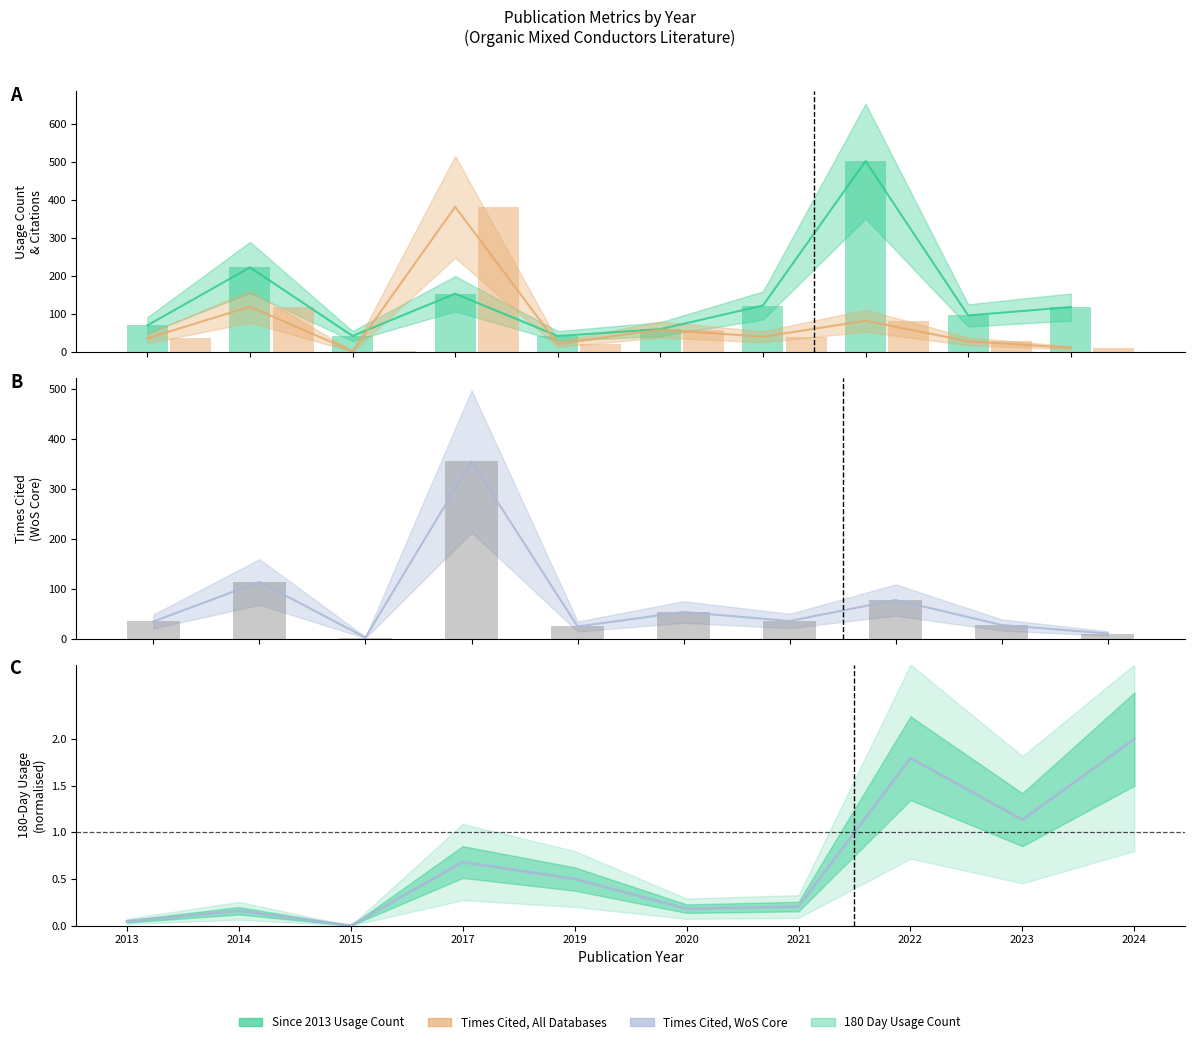

How many series are shown in this chart?

4